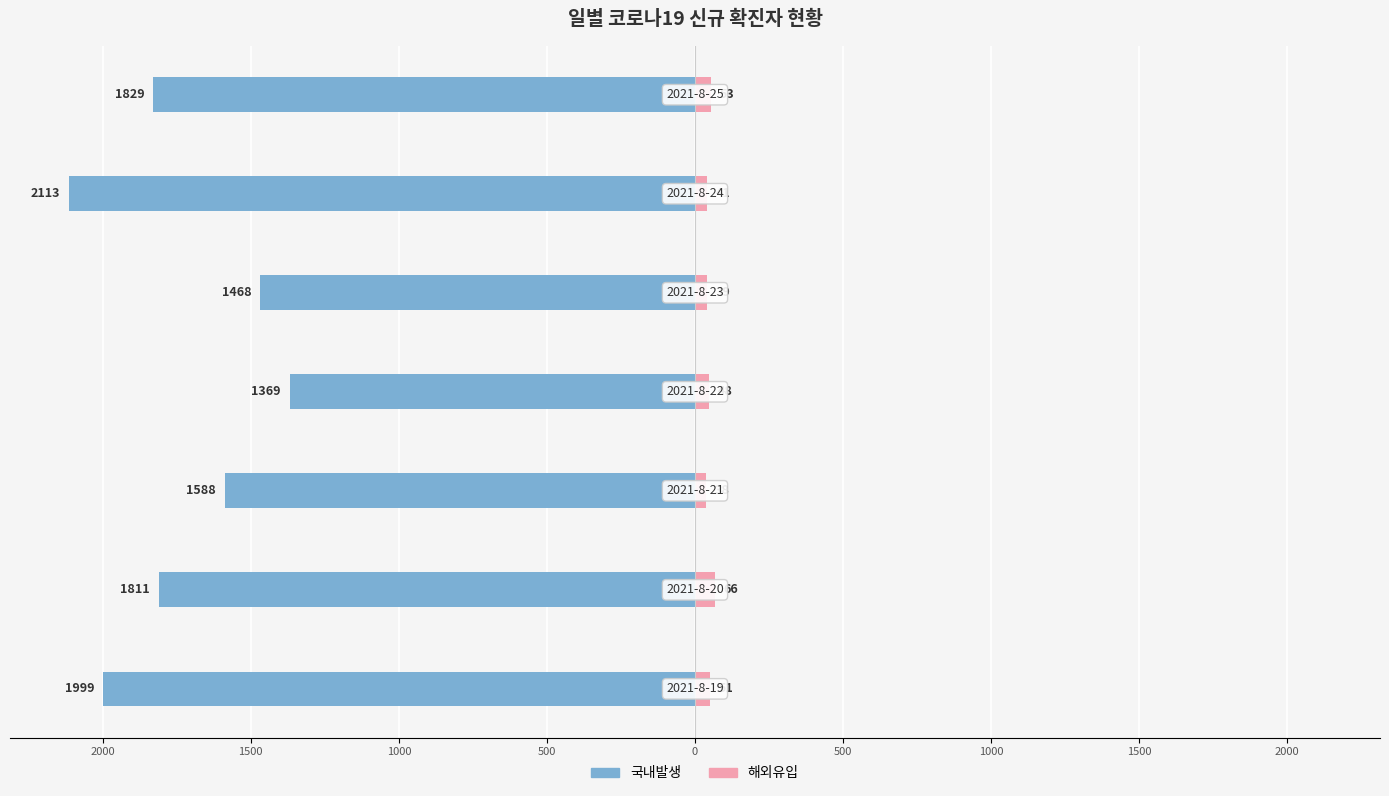

Does the chart contain stacked bars?

No